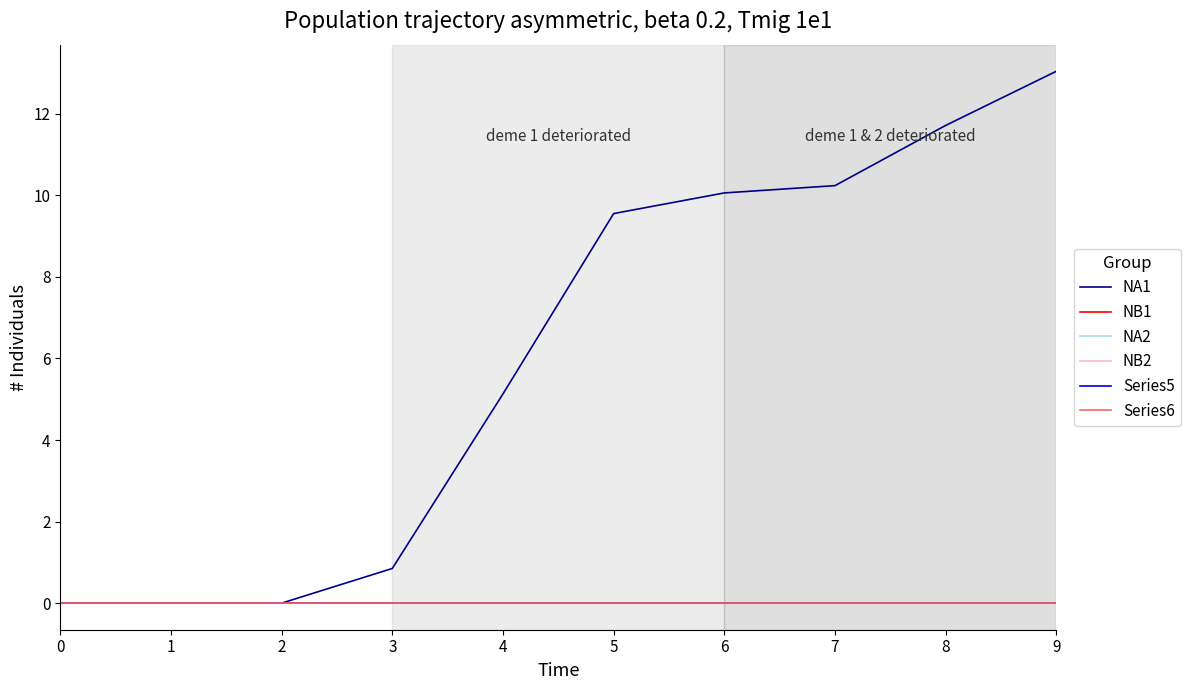

Does the chart have visible grid lines?

No